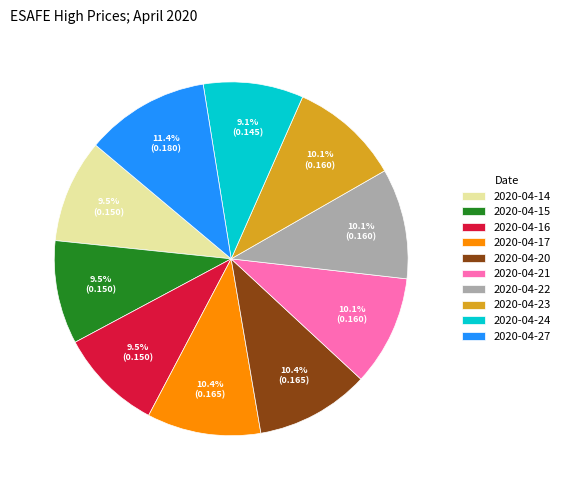

To the nearest percent, what is the average slice percentage?

10%